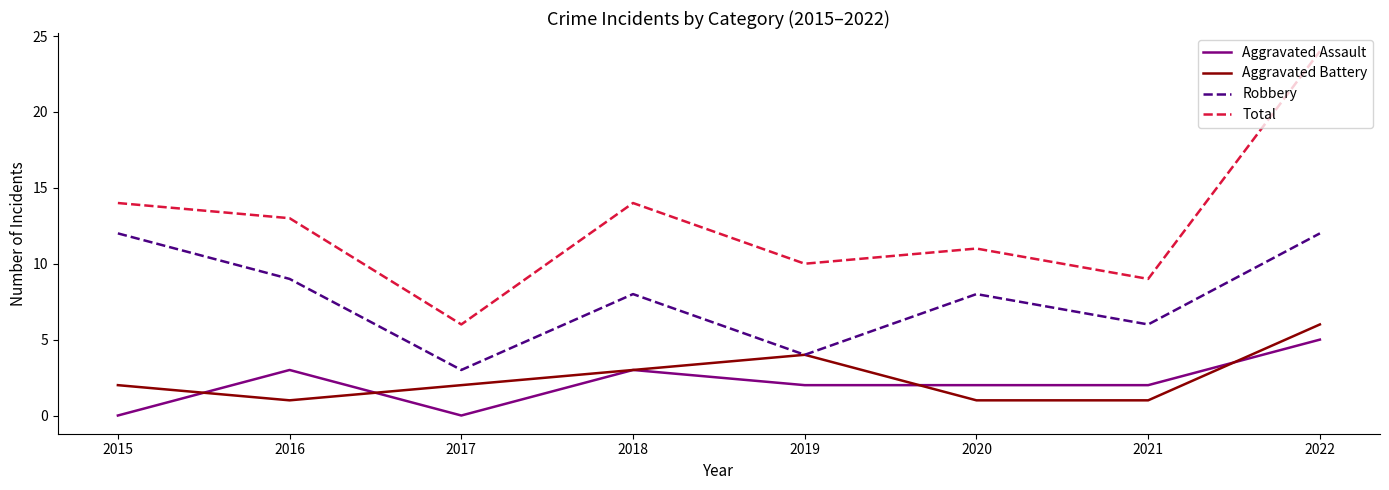

At which category does the chart reach its peak across all series?

2022